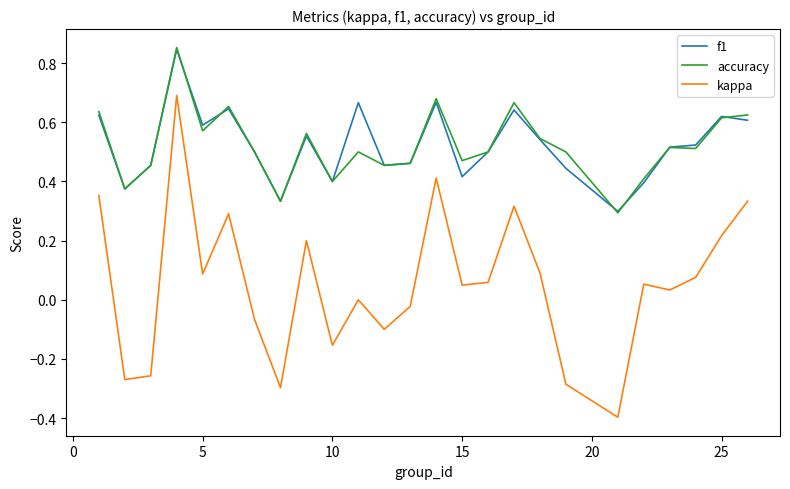

What is the lowest value of the kappa series?

-0.4